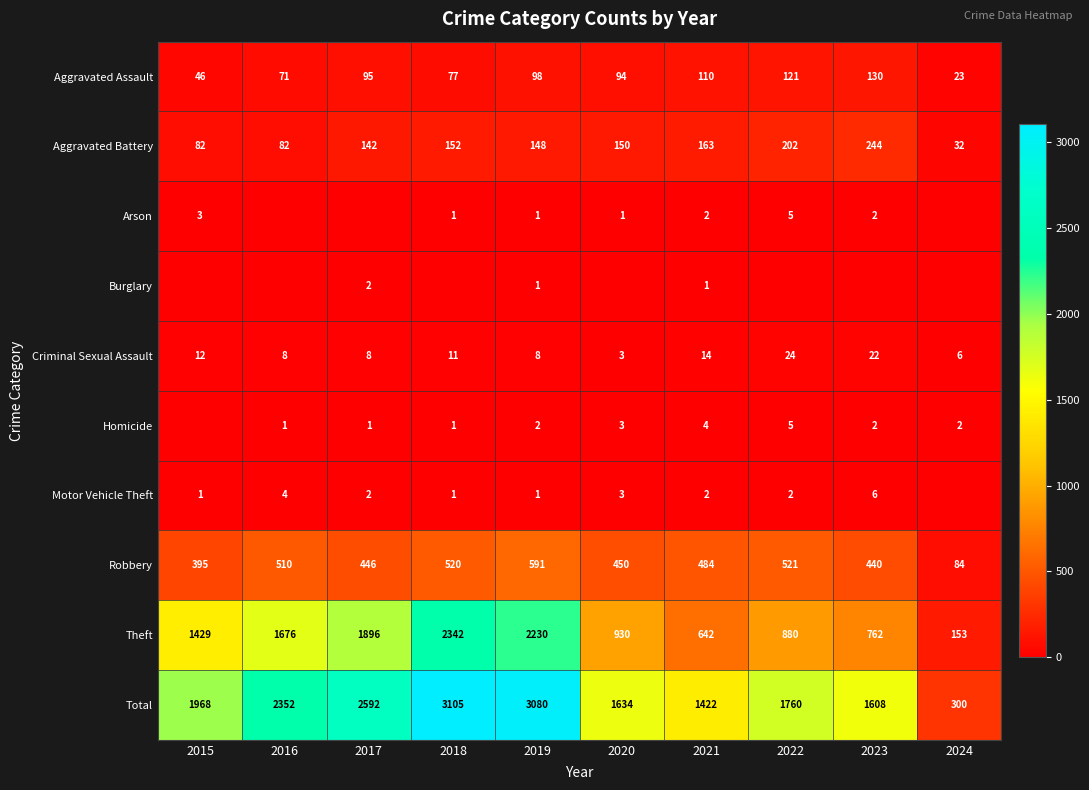

Which has a higher value, 2018 or 2019?

2019